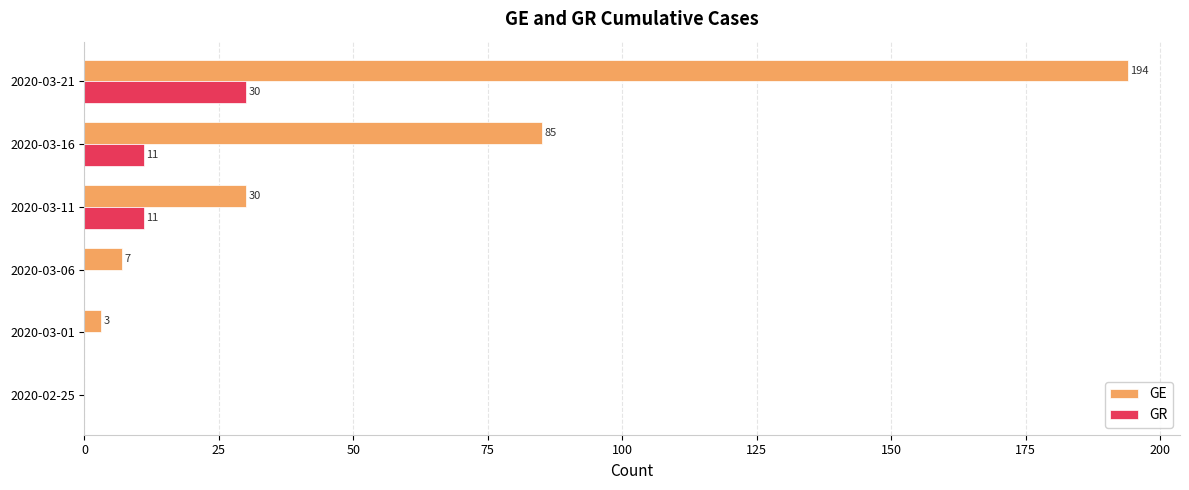

What are all the series names shown in the legend?

GE, GR